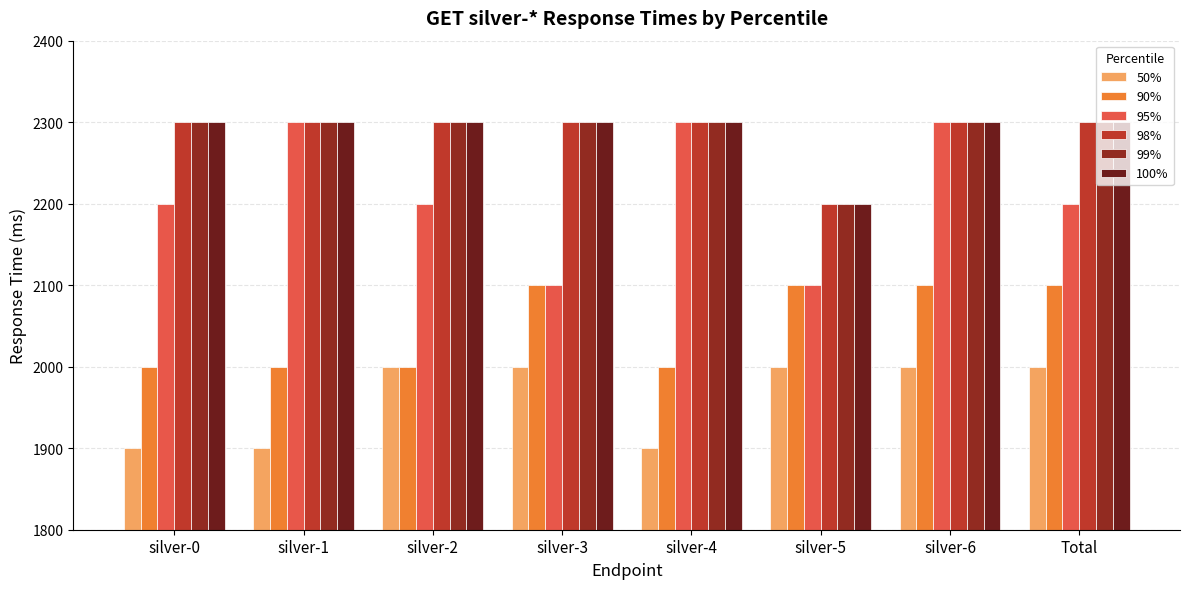

What is the label of the 7th bar from the left?

silver-6